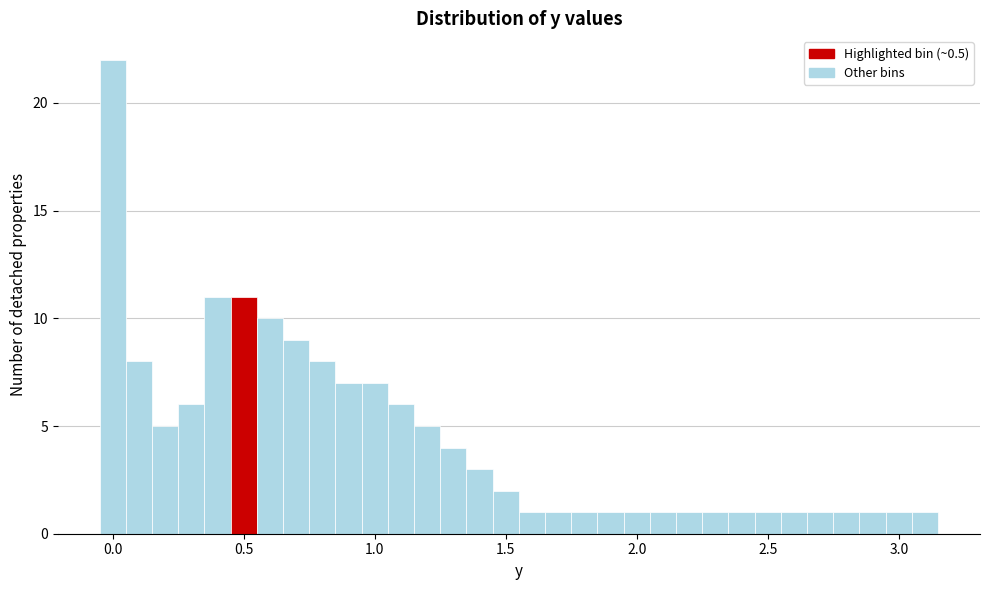

Read against the x-axis, roughly where is the centre of the tallest bar?

0.00